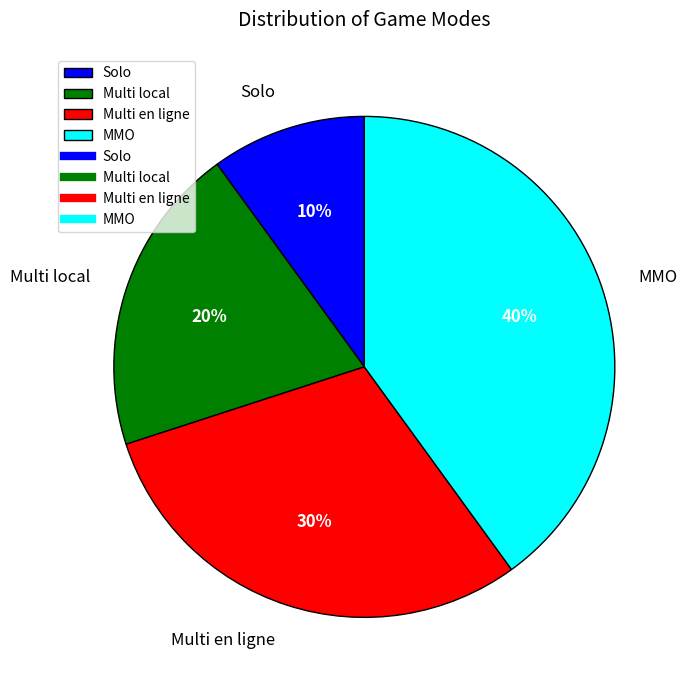

Is there a majority slice in this chart?

No